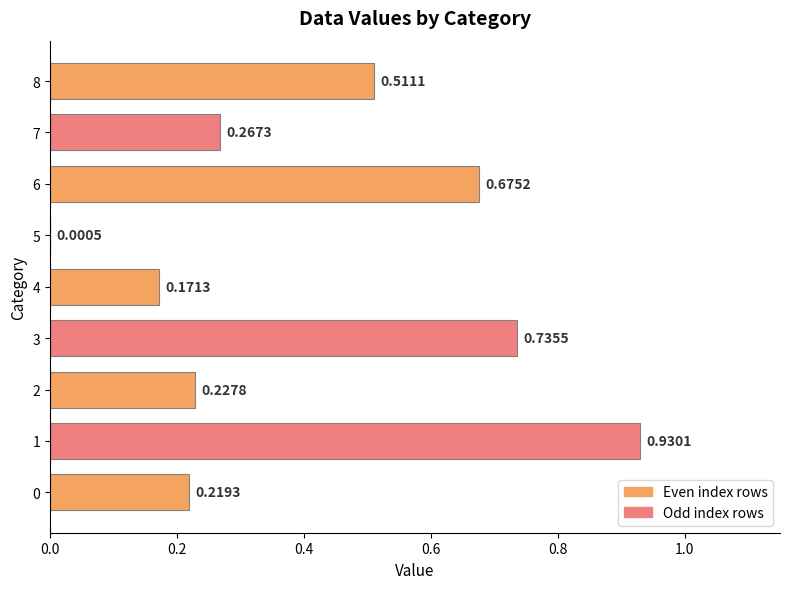

What is the average value?

0.4